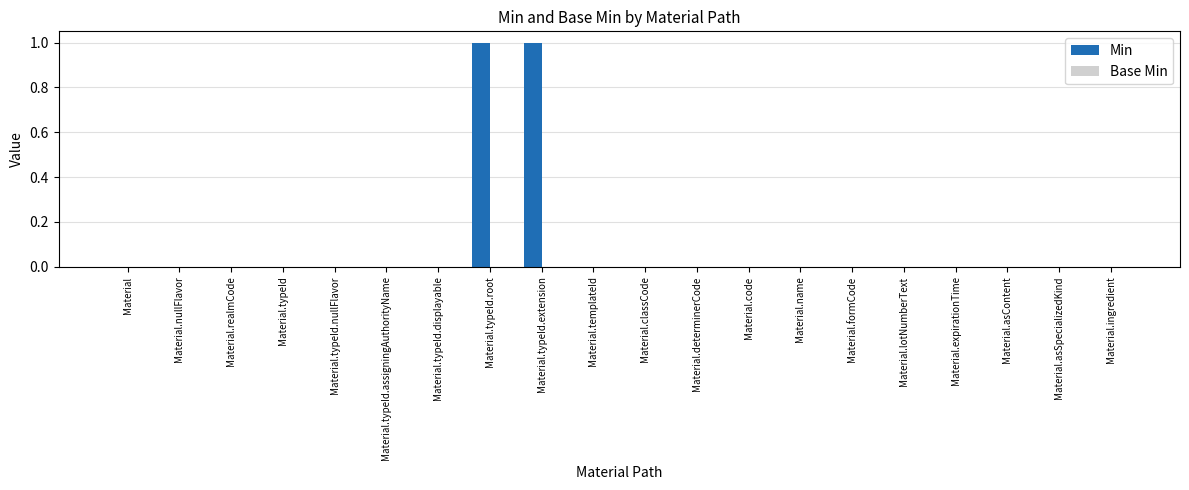

The value at Material.classCode is 0. True or false?

True